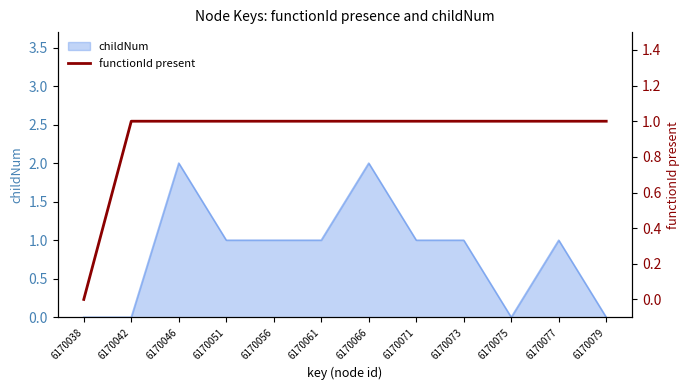

Count the values in the range 1 to 2.

11